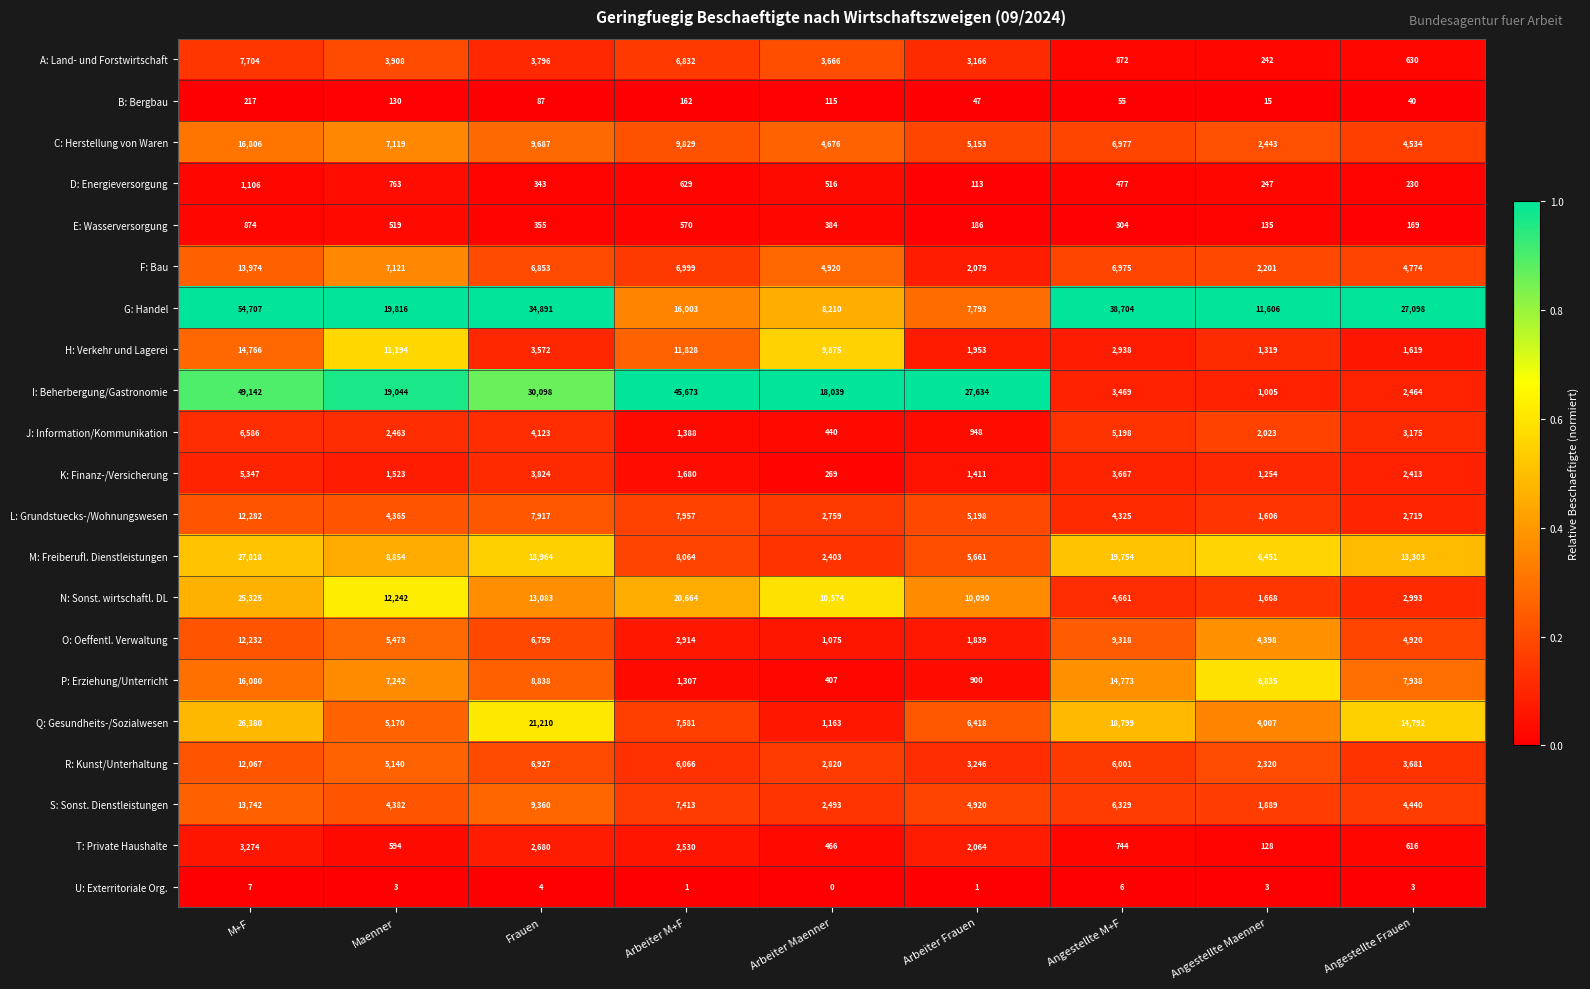

What value does the D: Energieversorgung series have at Angestellte Frauen, to the nearest 50?

250